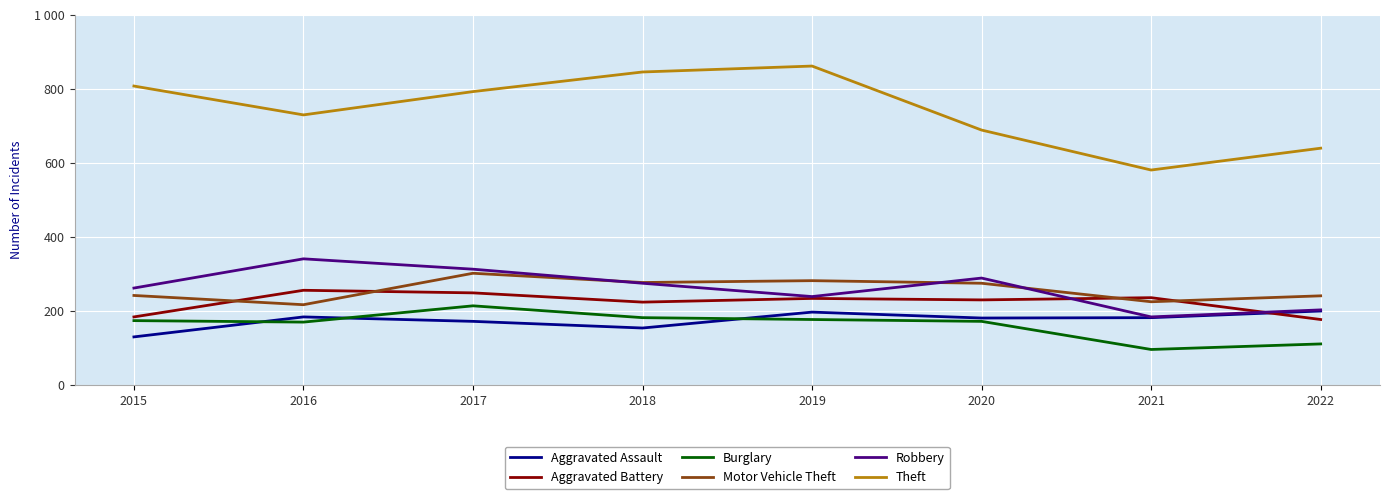

Which series has the largest total across all categories?

Theft